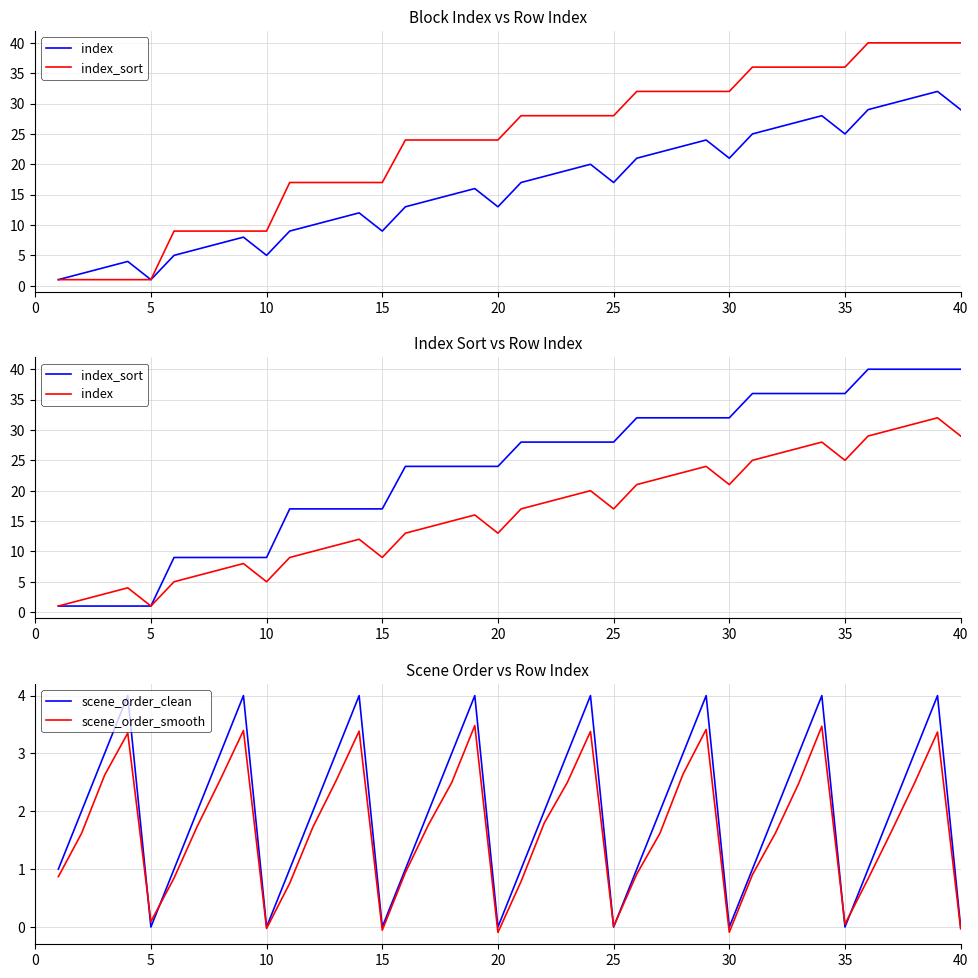

How many data points does each series have?

40